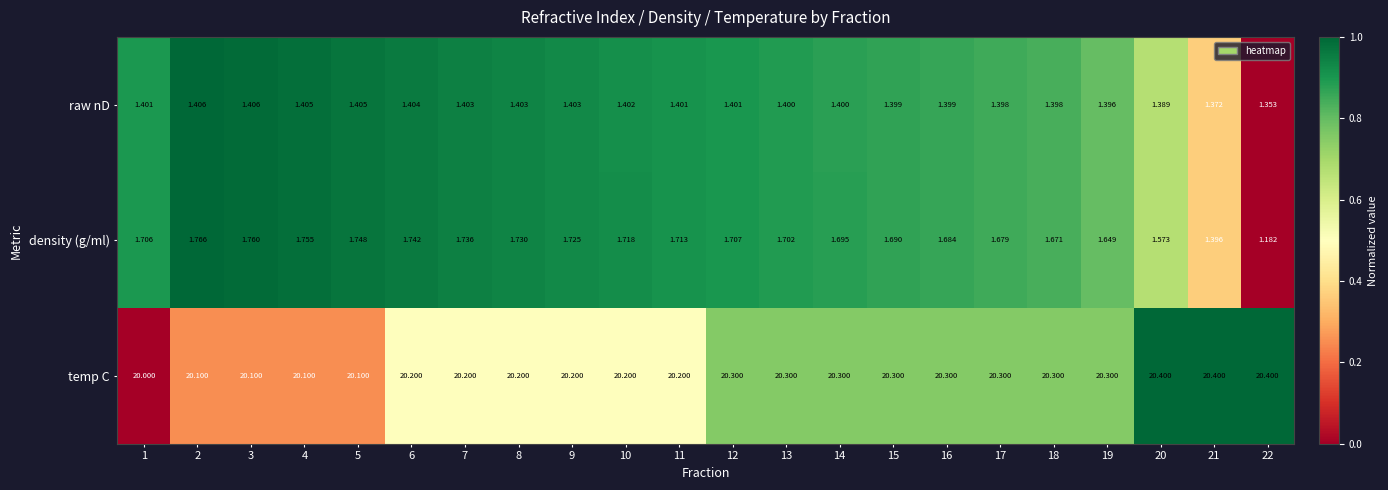

At 21, list the series in order from largest to smallest.

temp C, density (g/ml), raw nD